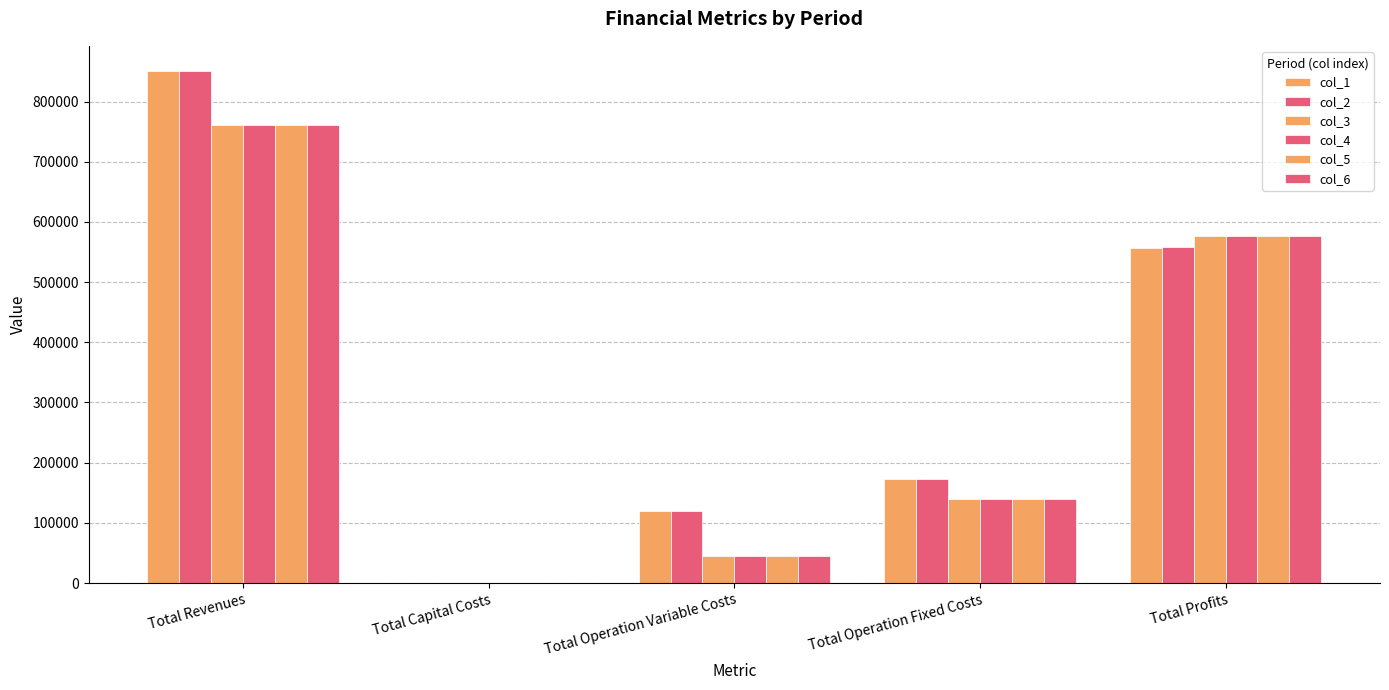

What is the greatest value displayed?

850079.5